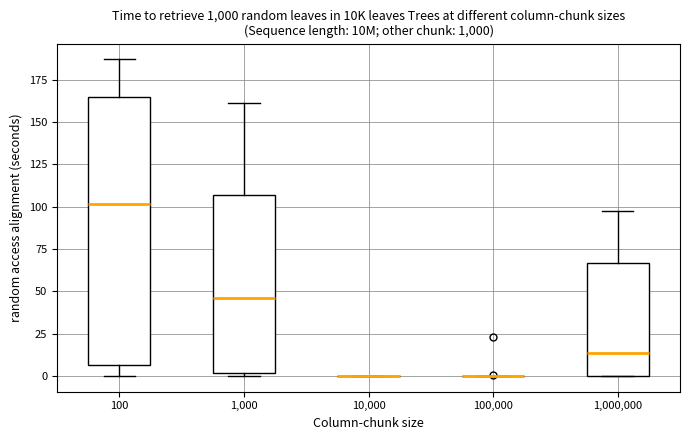

Comparing the boxes themselves (not the whiskers), which one is the tallest?

100